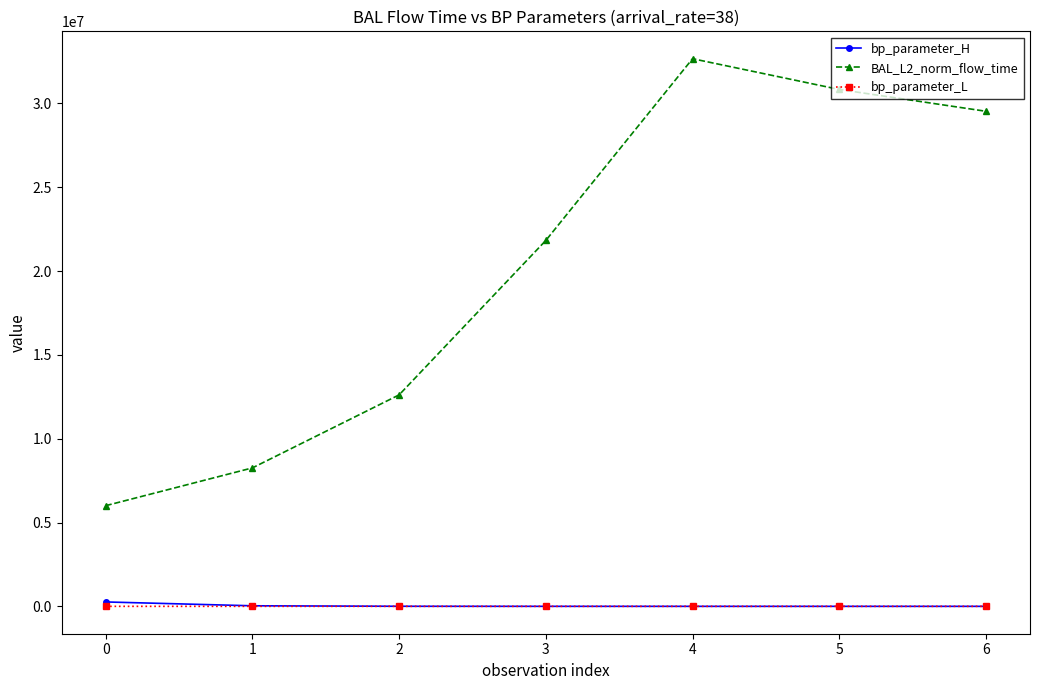

The value of BAL_L2_norm_flow_time at 5 is 30830796.9. True or false?

True